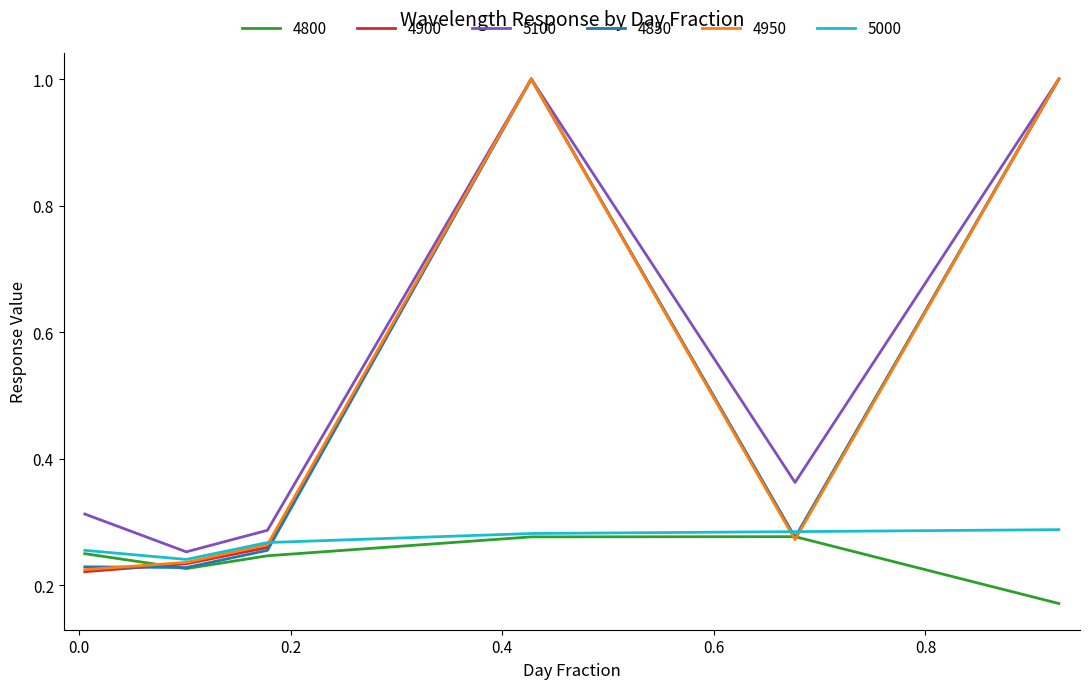

True or false: 5100 and 4800 intersect in this chart.

False